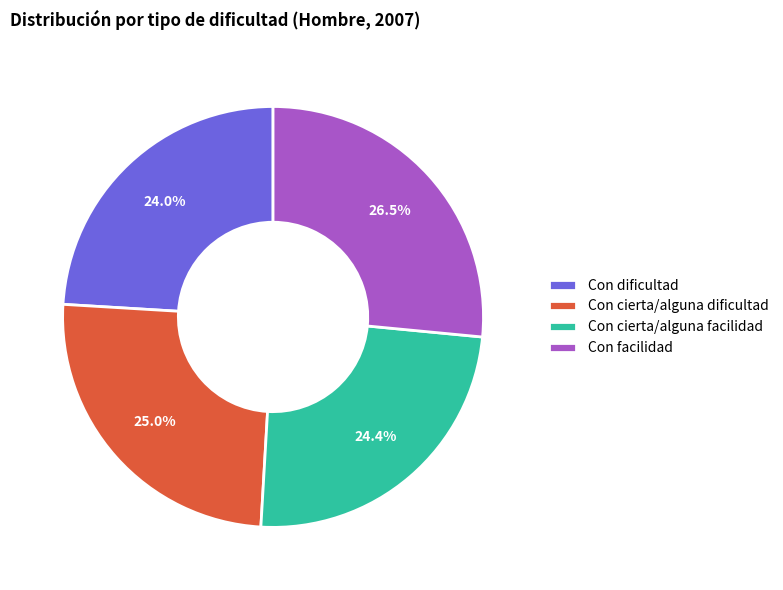

Which slice is the largest?

Con facilidad